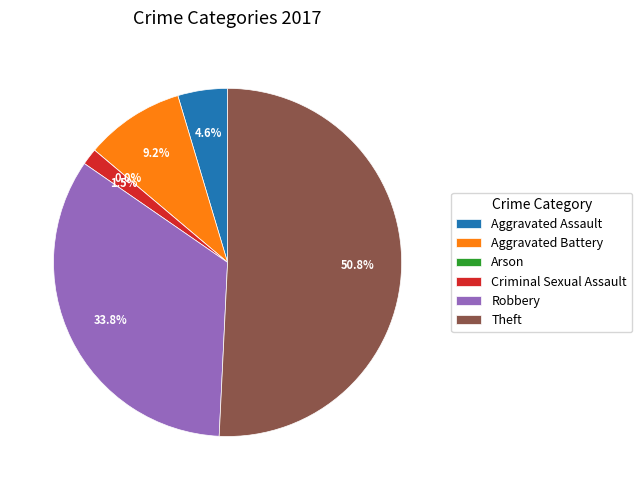

True or false: Aggravated Battery accounts for 23% of the total.

False